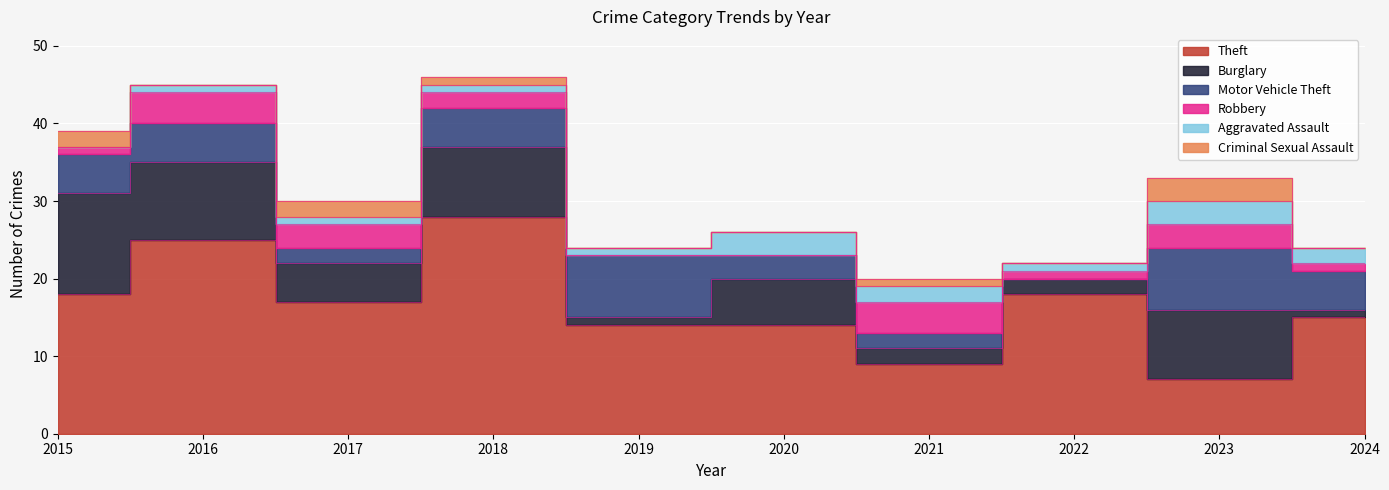

Which series has the largest range (max minus min)?

Theft